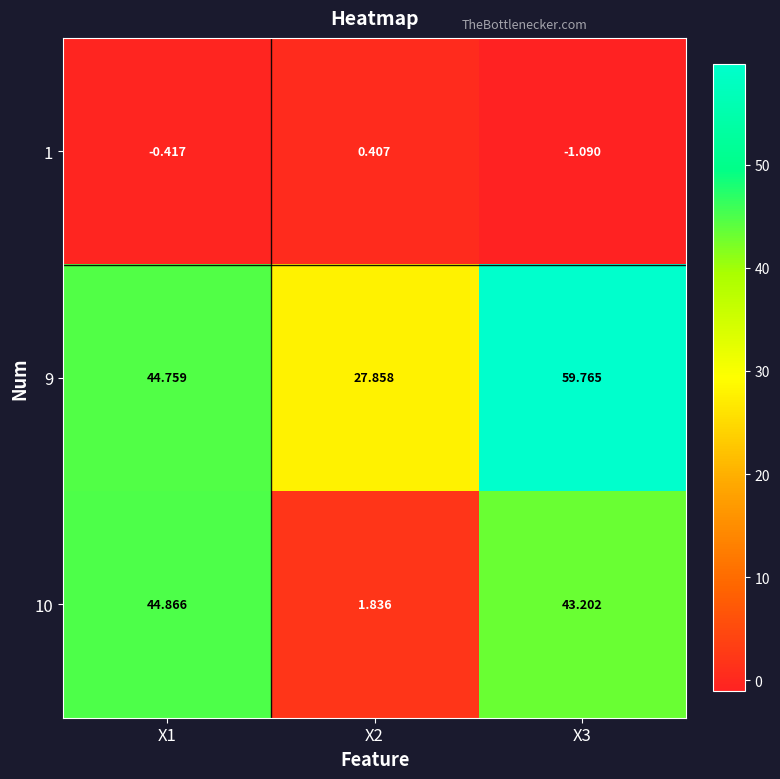

Is the value of 9 at X1 greater than the value of 10 at X1?

No